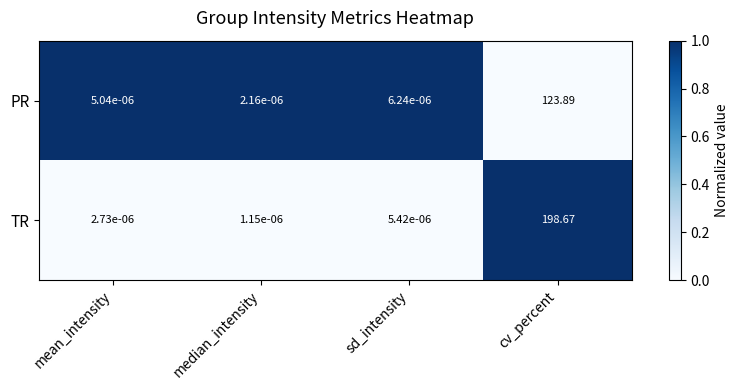

Rank the series by their average value, from lowest to highest.

PR, TR